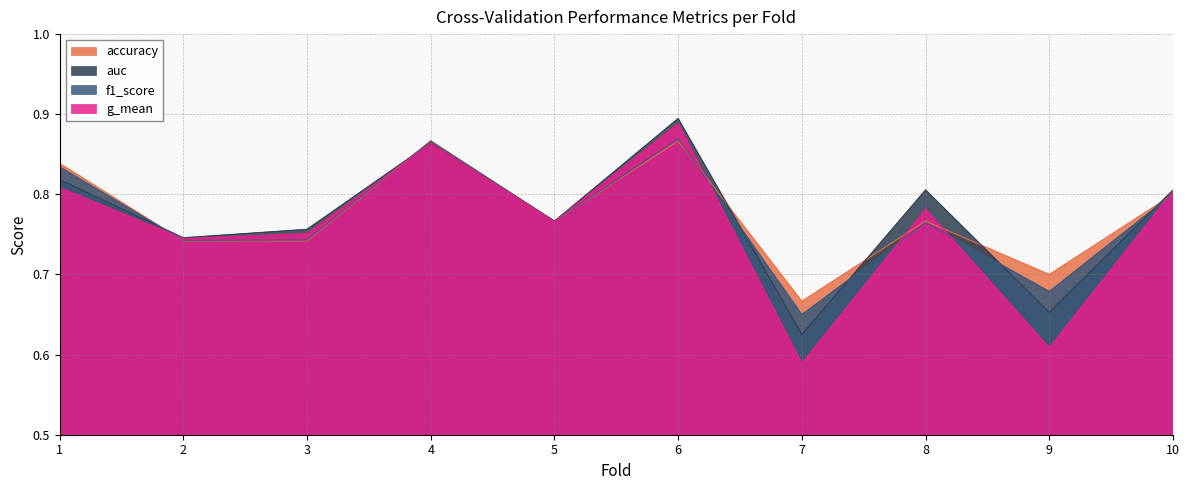

True or false: f1_score and accuracy intersect in this chart.

True